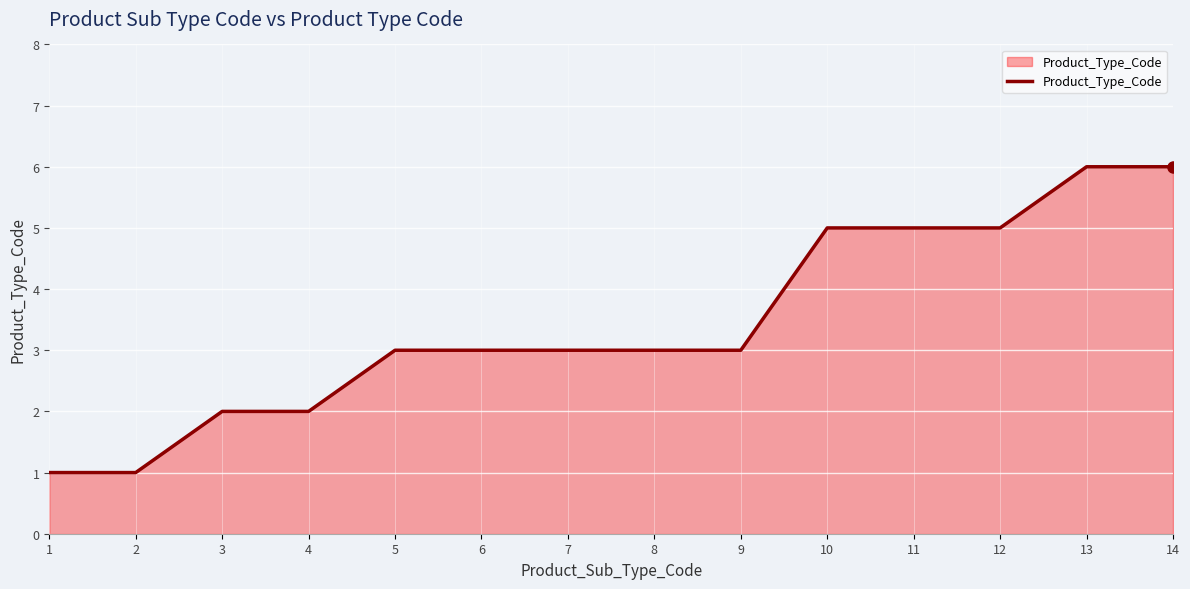

What value does the data have at 11?

5